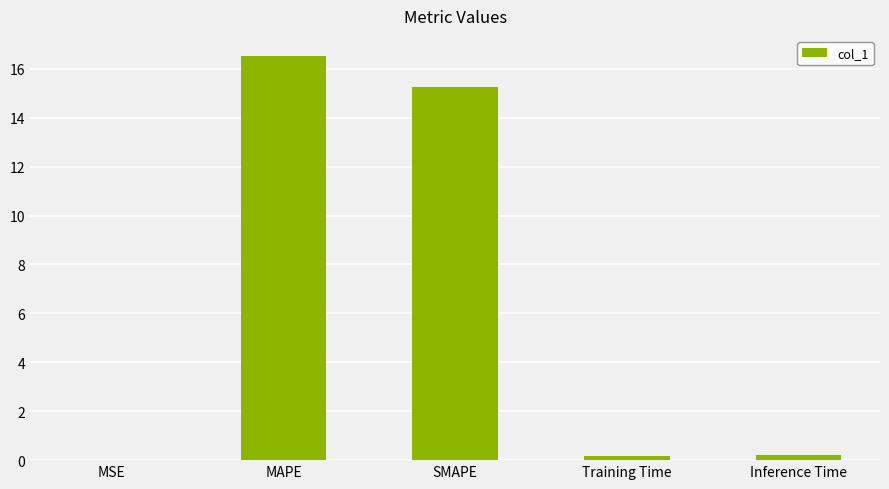

How many data points does each series have?

5